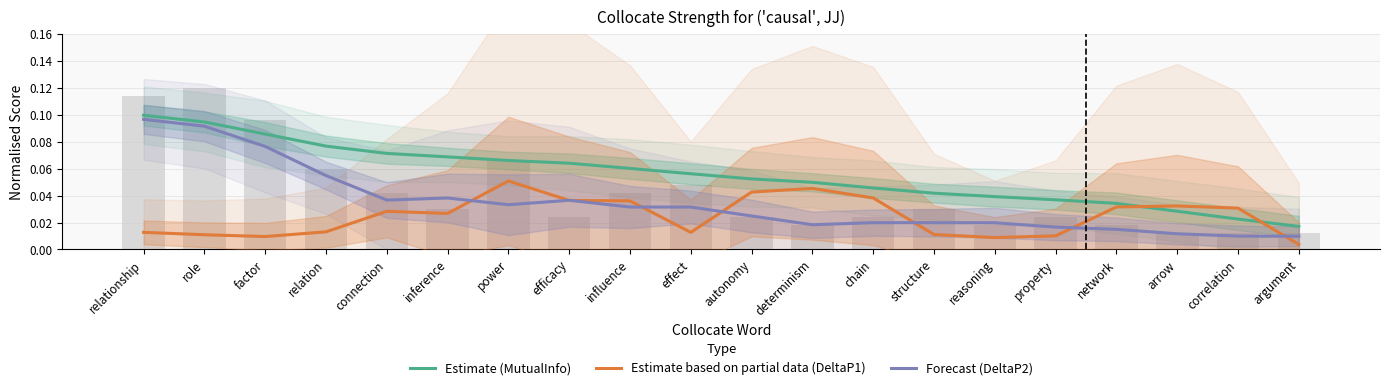

True or false: Estimate based on partial data (DeltaP1) has a value of 0.0 at effect.

True